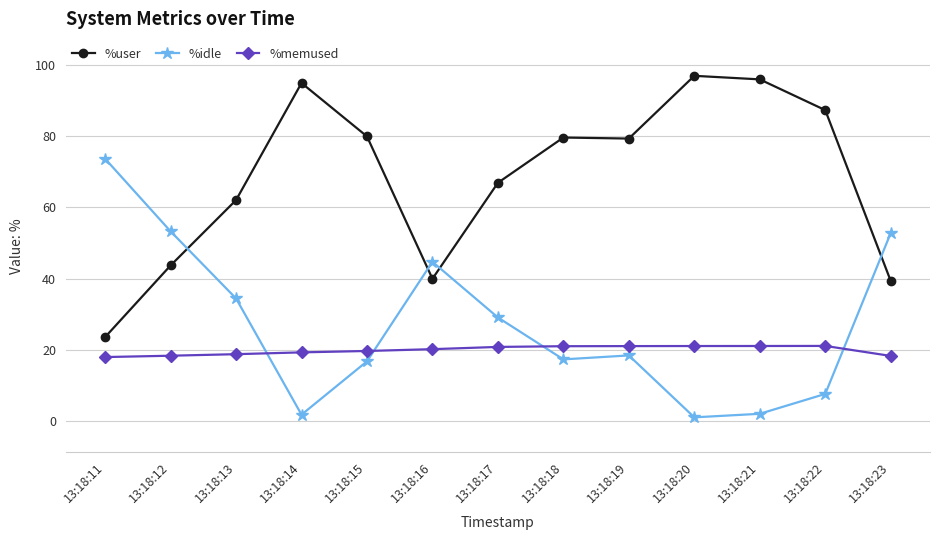

Rank the series at 13:18:13 from lowest to highest value.

%memused, %idle, %user